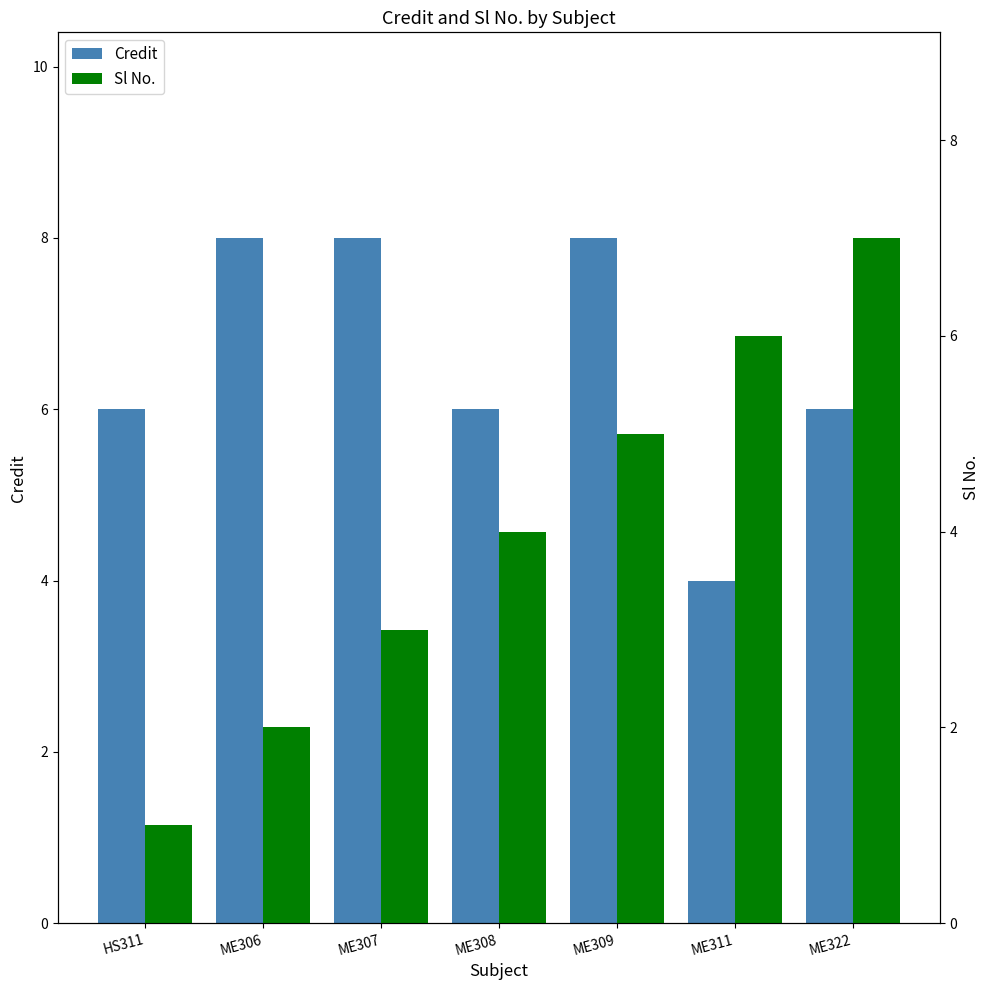

List the labels in order of Sl No. value, smallest first.

HS311, ME306, ME307, ME308, ME309, ME311, ME322